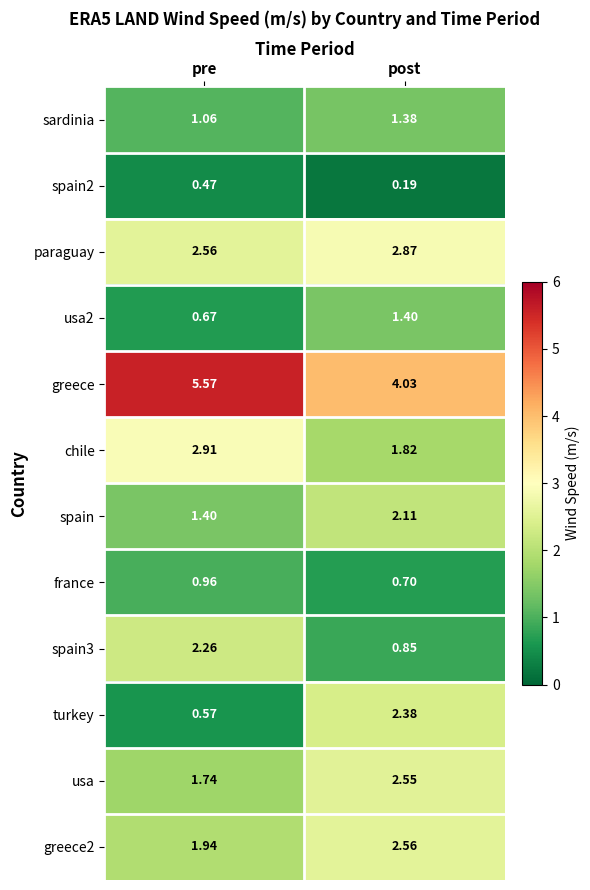

At which label is chile closest to 2?

post